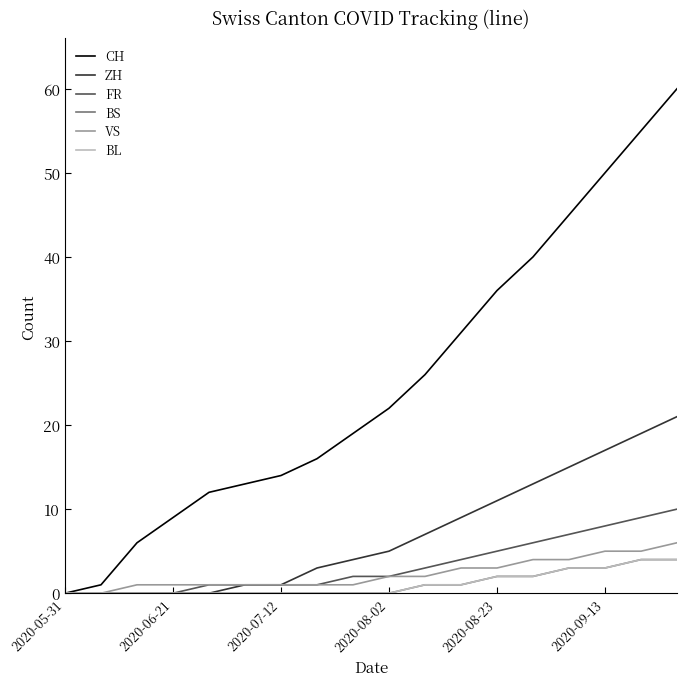

Does the chart display data point markers on the line(s)?

No